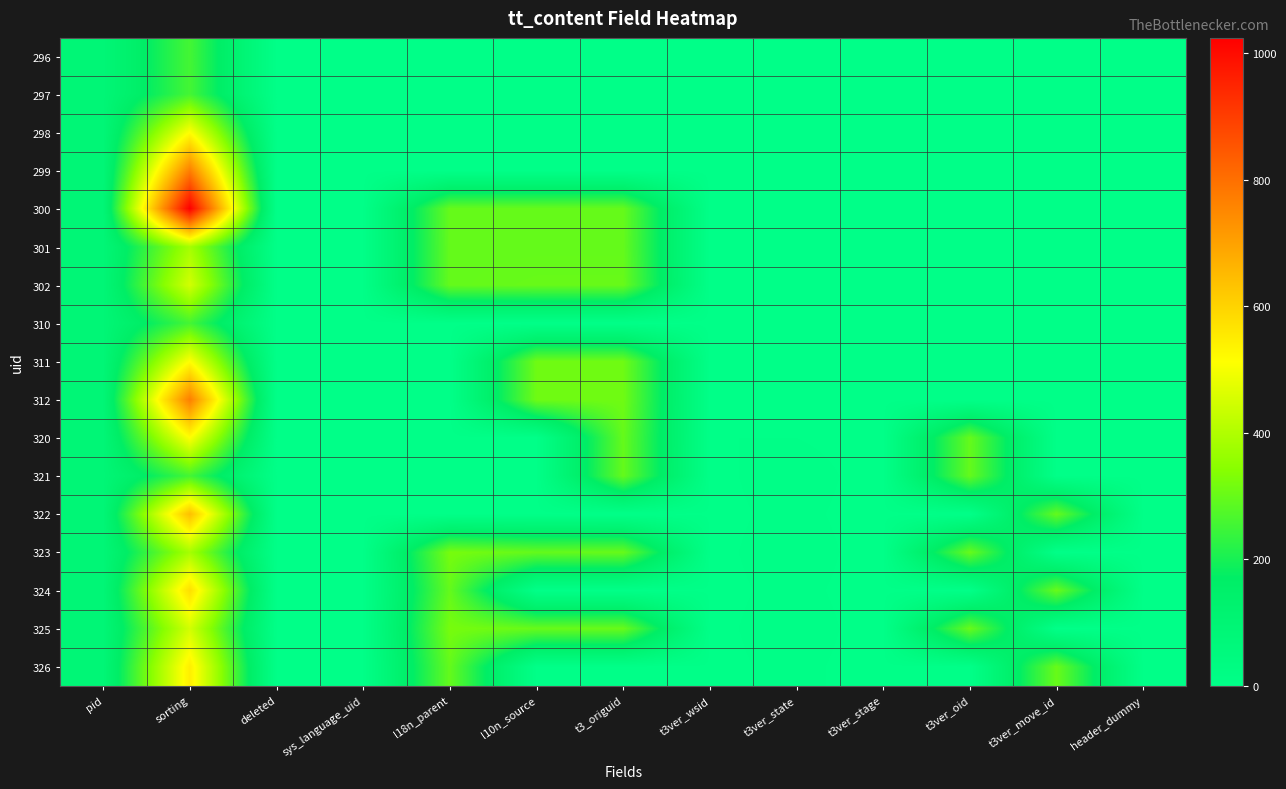

How many distinct data groups are displayed?

17